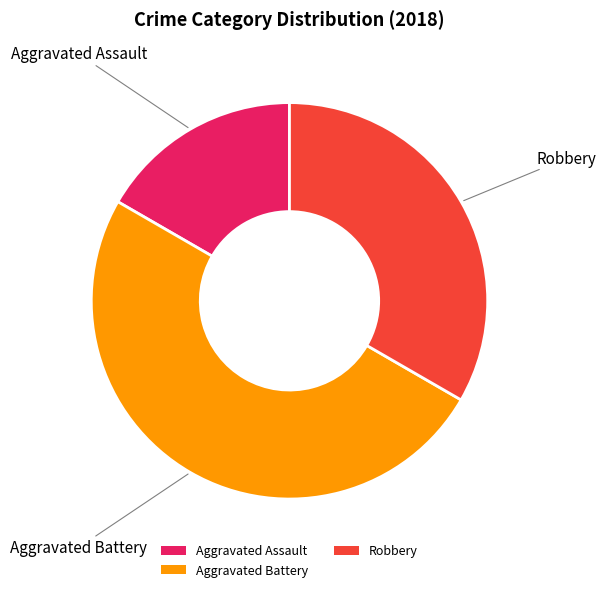

Which slice is the smallest?

Aggravated Assault